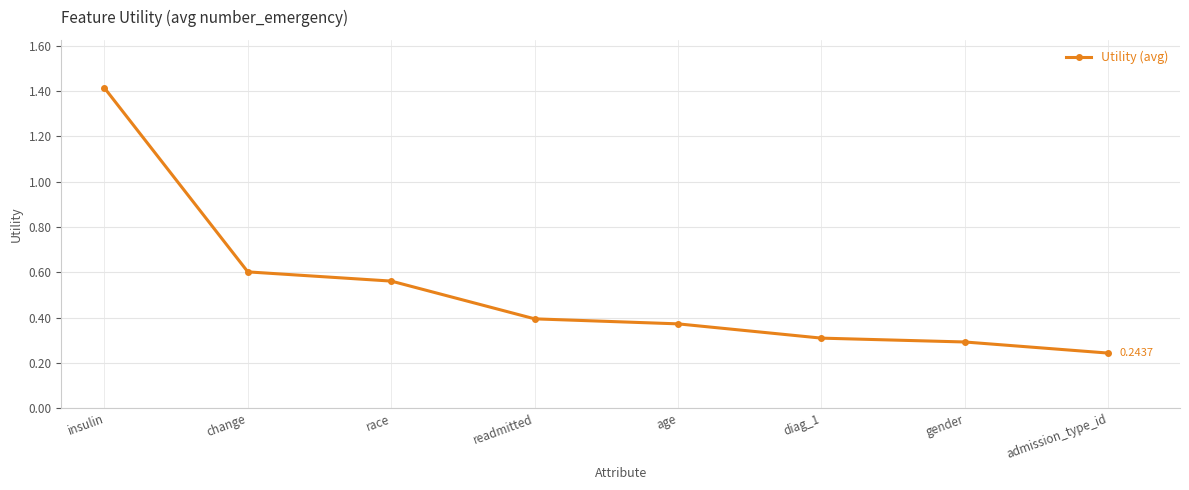

Which label corresponds to the largest value in the chart?

insulin